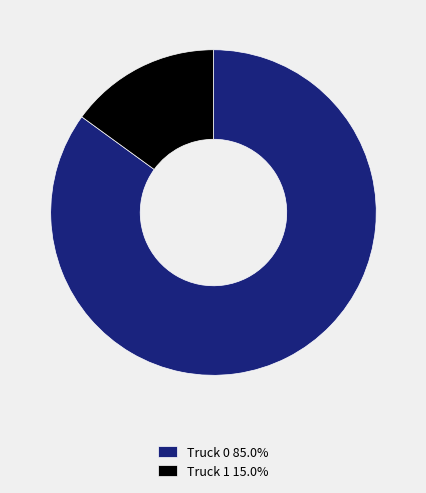

What is the largest slice in the pie chart?

Truck 0